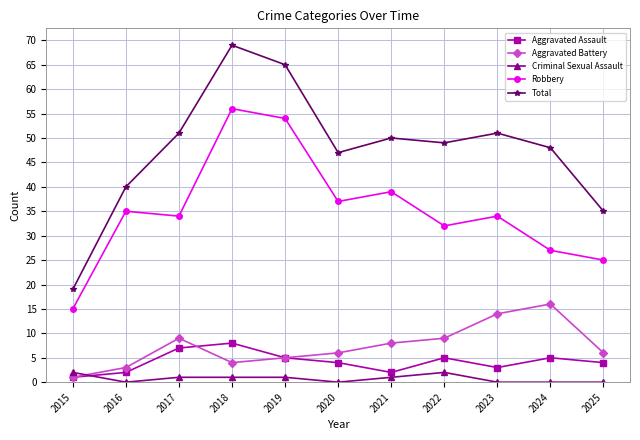

True or false: Robbery and Criminal Sexual Assault intersect in this chart.

False